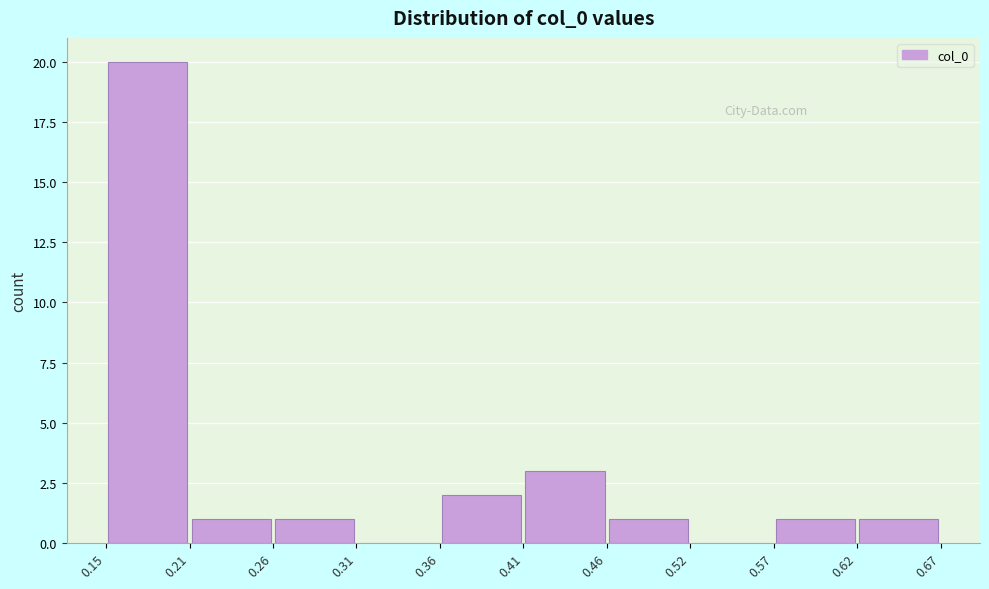

Which range on the x-axis has the tallest bar?

0.15 to 0.21